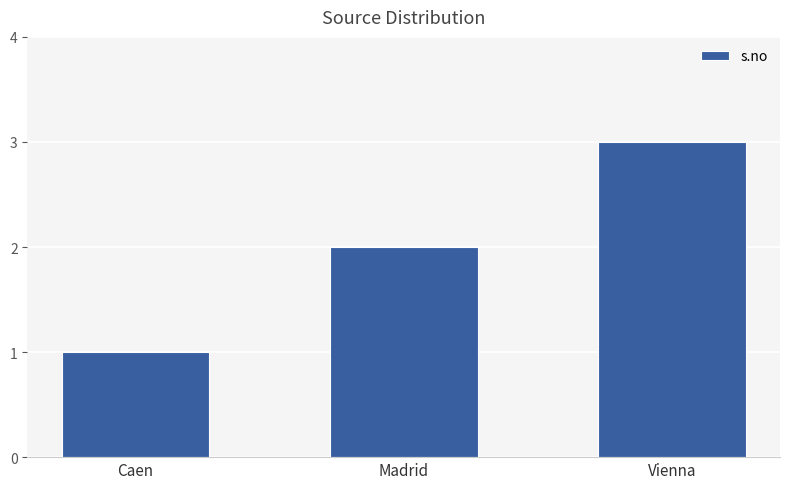

Reading left to right, what are all the values shown in this chart?

1	2	3